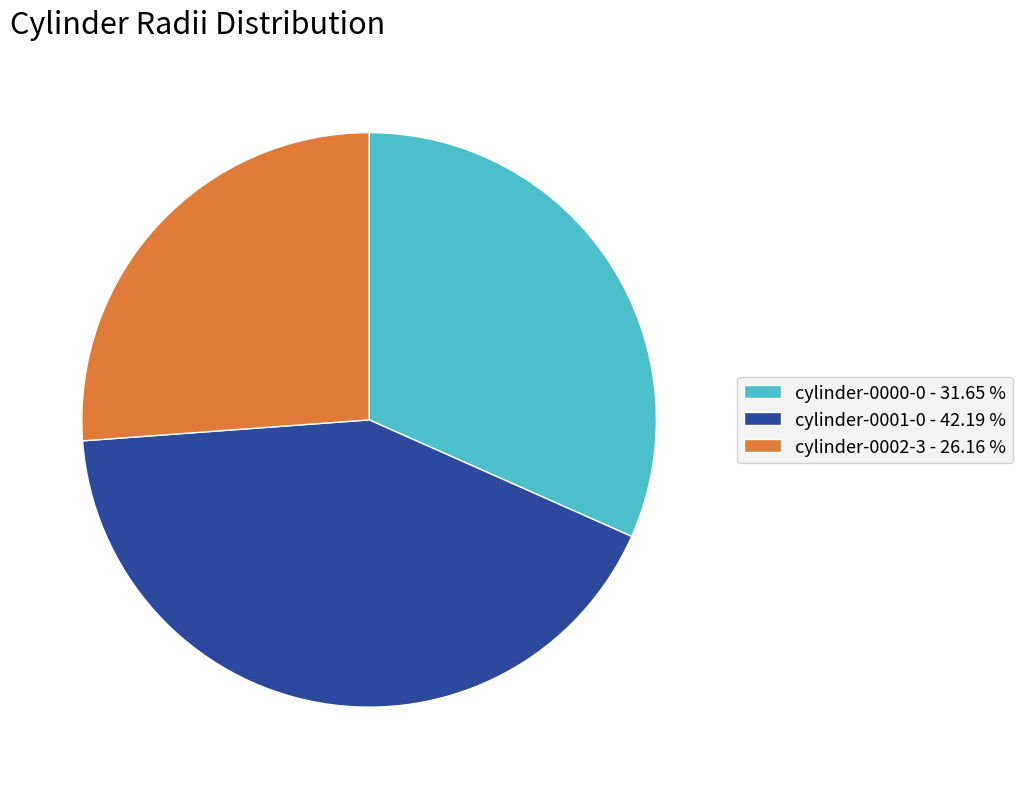

Count the number of slices in the pie.

3